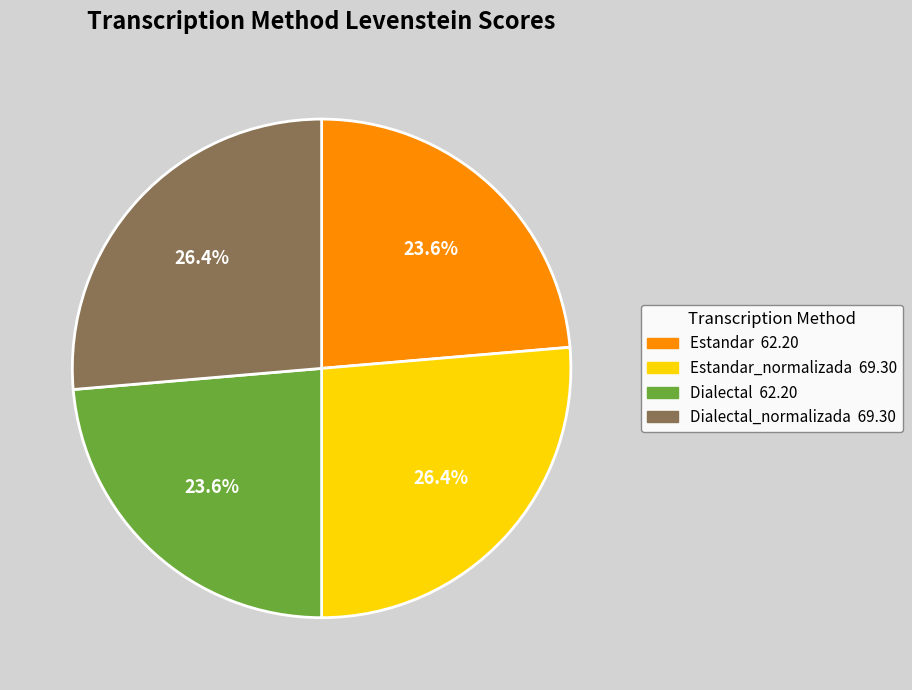

To the nearest percent, what is the average slice percentage?

25%